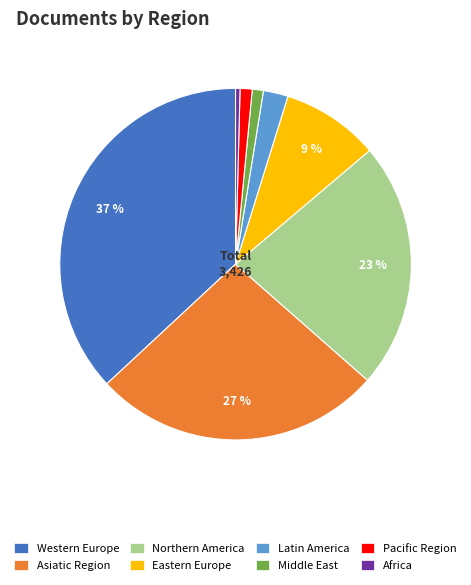

How many segments does this pie chart have?

8